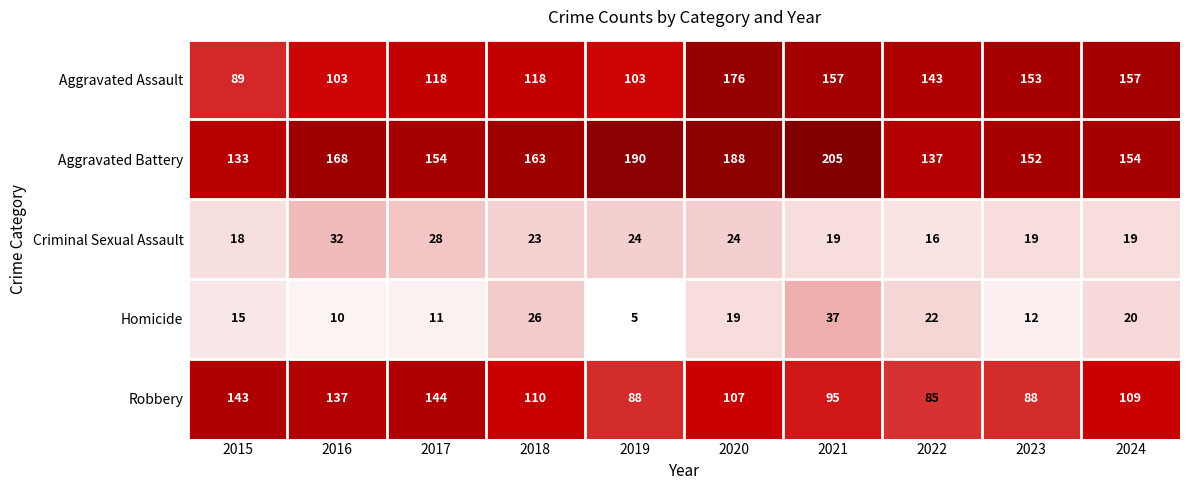

At 2019, list the series in order from smallest to largest.

Homicide, Criminal Sexual Assault, Robbery, Aggravated Assault, Aggravated Battery